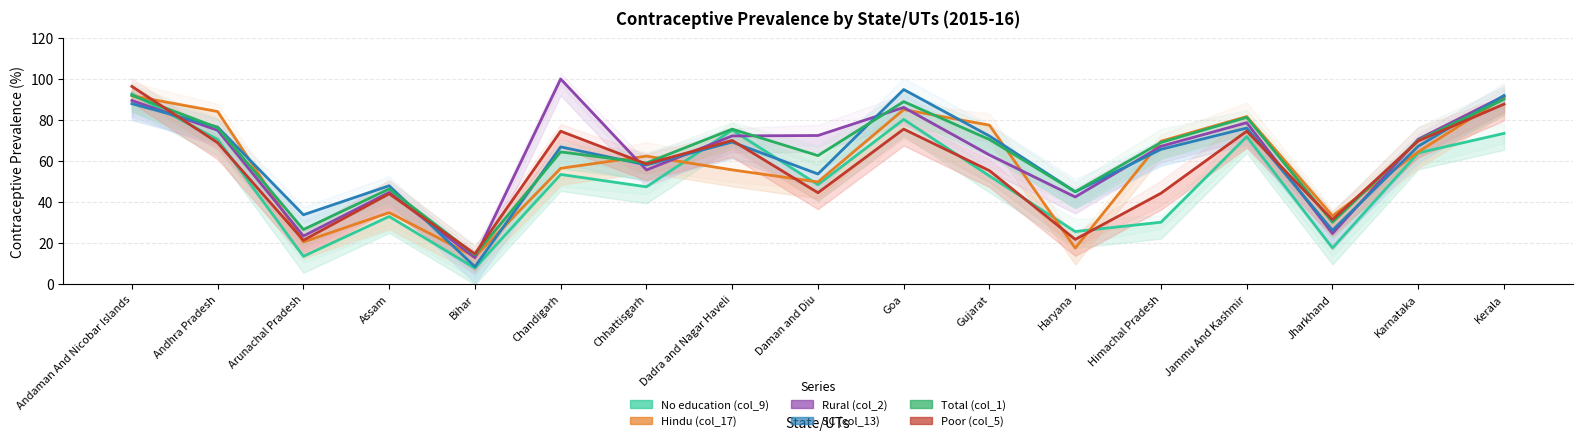

Between which two adjacent categories do No education (col_9) and Poor (col_5) first intersect?

Andaman And Nicobar Islands and Andhra Pradesh